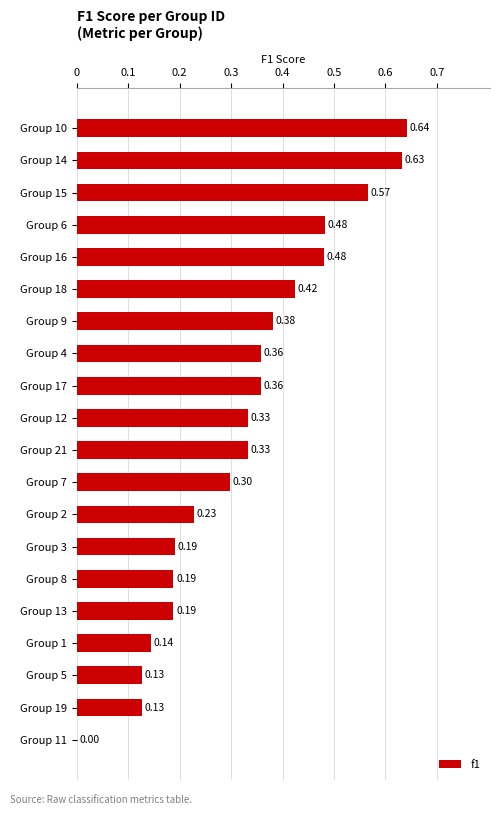

What is the sum of the values at Group 3 and Group 16?

0.7